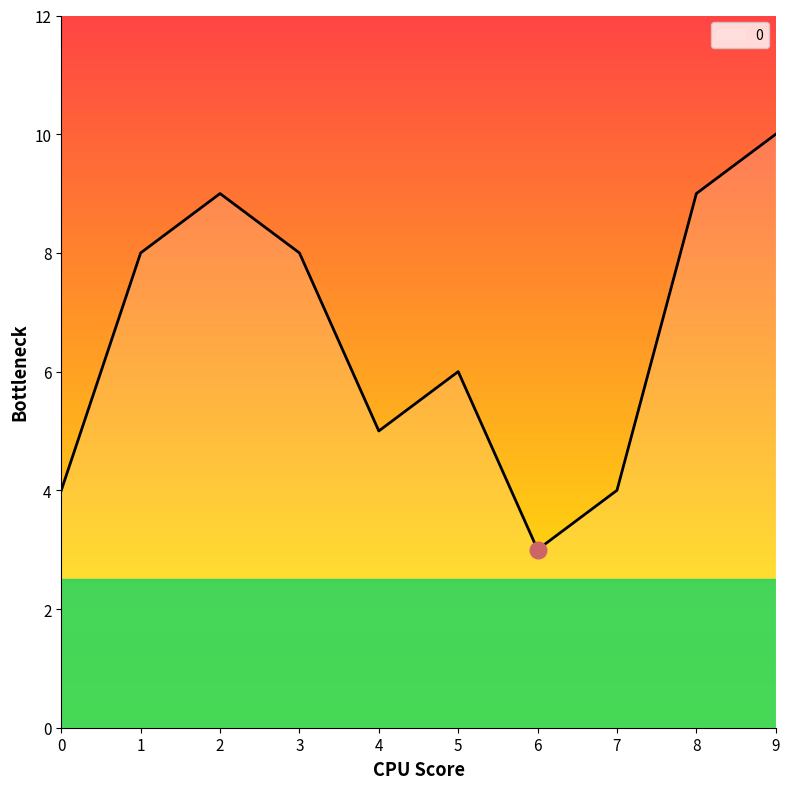

What is the difference between the maximum and minimum values?

7